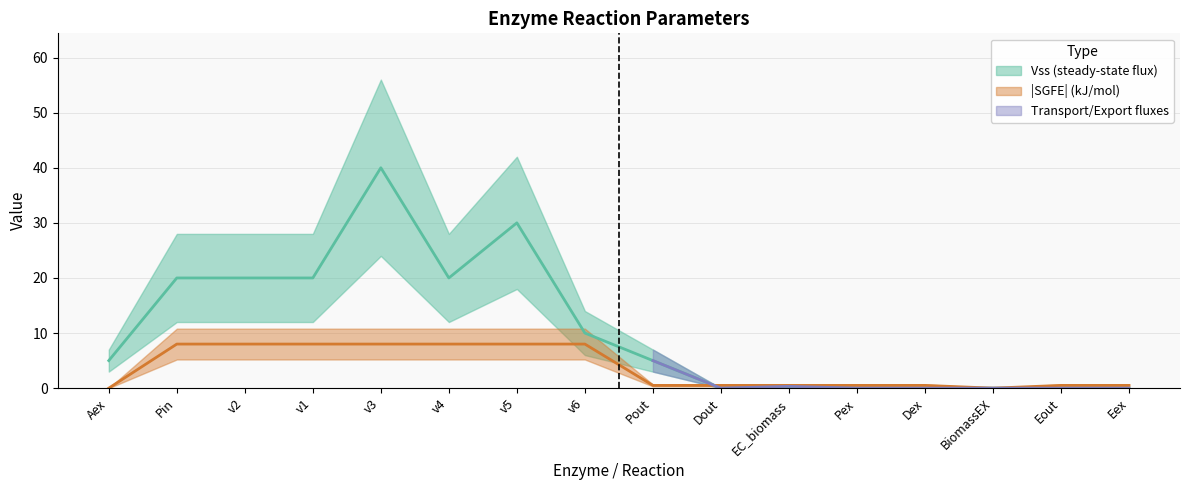

True or false: Vss and SGFE (kJ/mol) intersect in this chart.

True